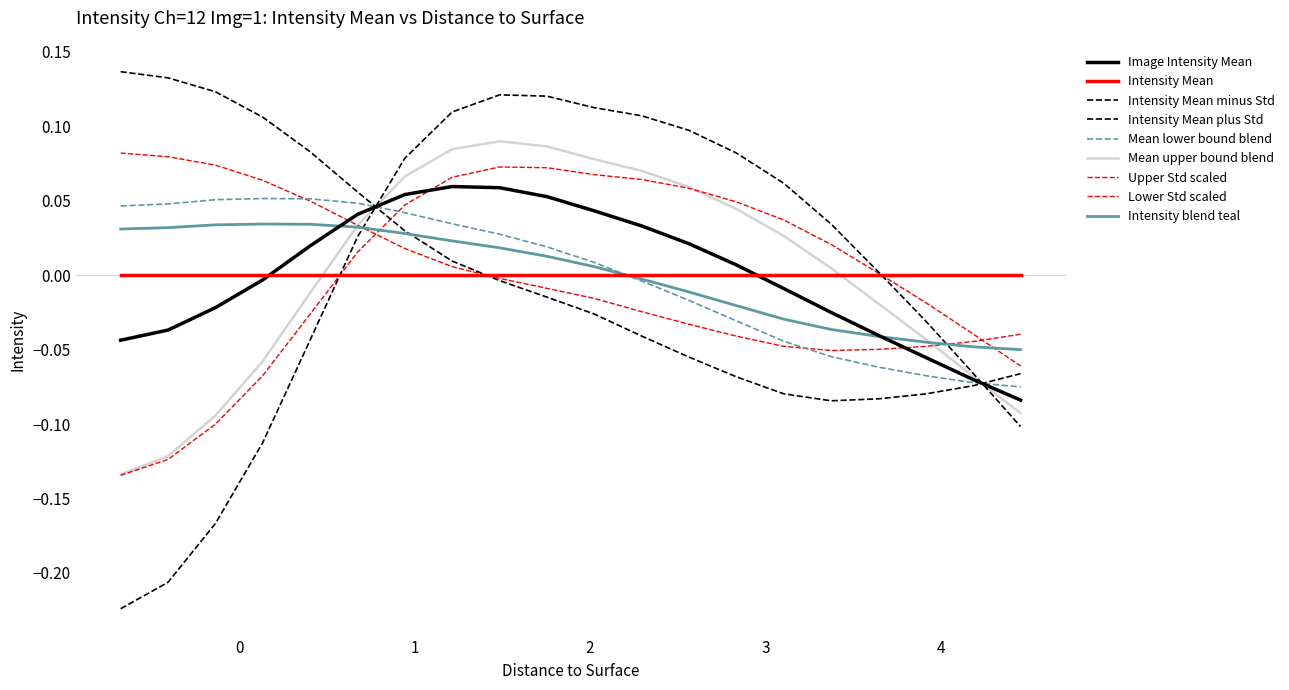

What is the difference between the second highest and second lowest values in the Image Intensity Mean series?

0.1